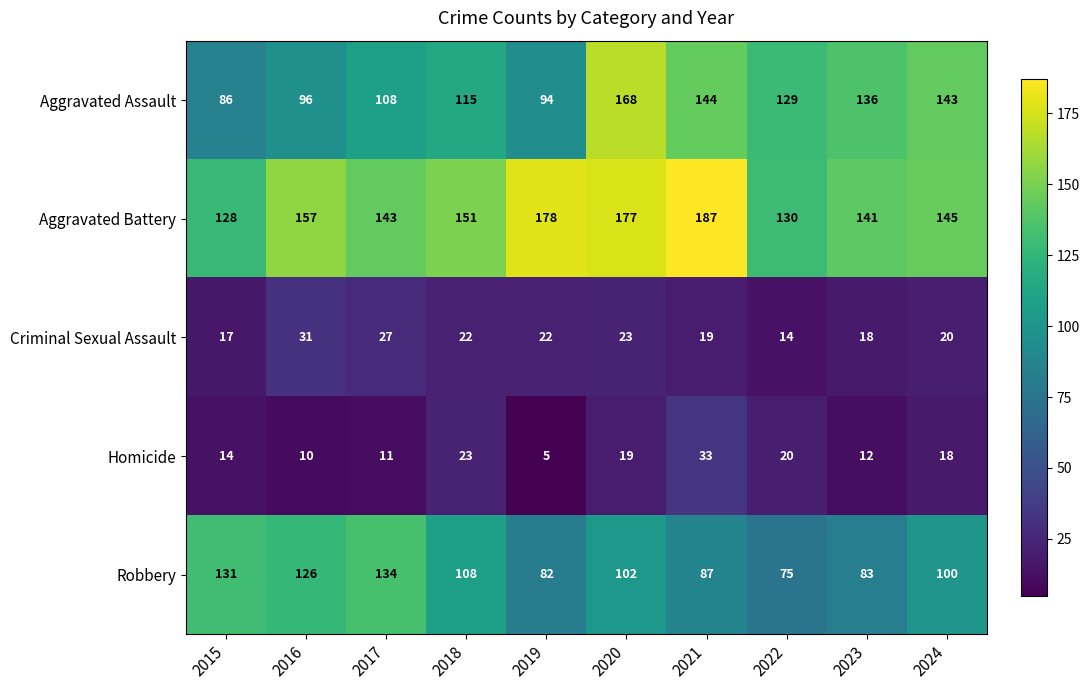

Which series has the largest total across all categories?

Aggravated Battery